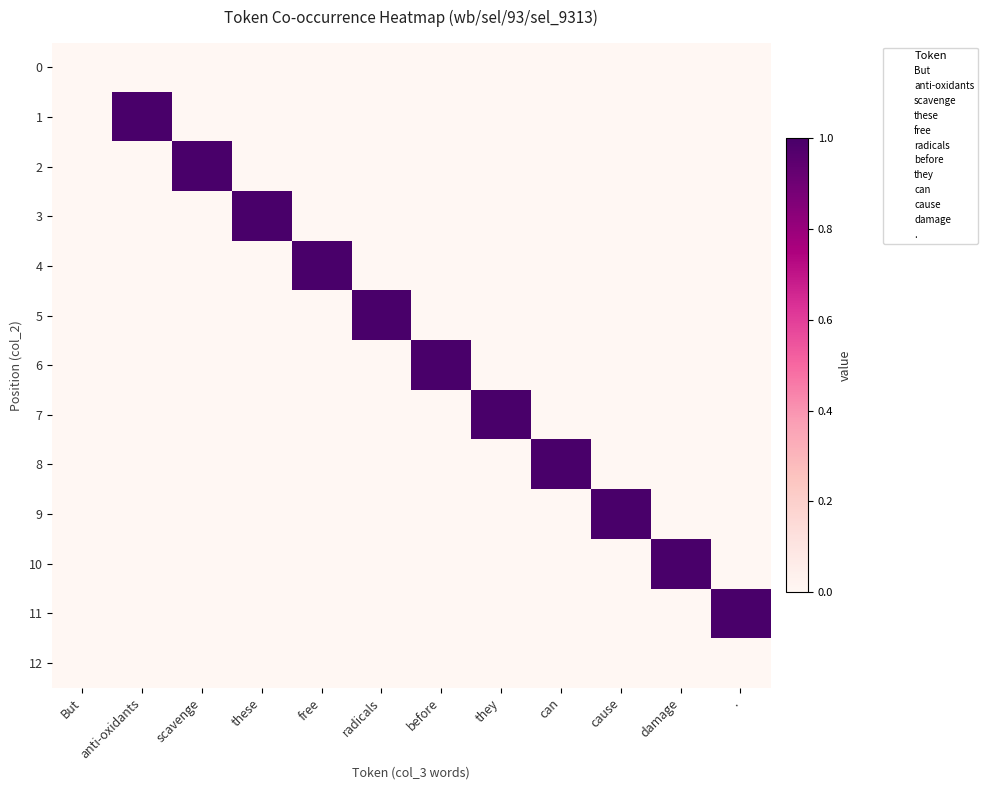

Reading right to left, extract all data points from this chart.

0: .=0	damage=0	cause=0	can=0	they=0	before=0	radicals=0	free=0	these=0	scavenge=0	anti-oxidants=0	But=0
1: .=0	damage=0	cause=0	can=0	they=0	before=0	radicals=0	free=0	these=0	scavenge=0	anti-oxidants=1	But=0
2: .=0	damage=0	cause=0	can=0	they=0	before=0	radicals=0	free=0	these=0	scavenge=1	anti-oxidants=0	But=0
3: .=0	damage=0	cause=0	can=0	they=0	before=0	radicals=0	free=0	these=1	scavenge=0	anti-oxidants=0	But=0
4: .=0	damage=0	cause=0	can=0	they=0	before=0	radicals=0	free=1	these=0	scavenge=0	anti-oxidants=0	But=0
5: .=0	damage=0	cause=0	can=0	they=0	before=0	radicals=1	free=0	these=0	scavenge=0	anti-oxidants=0	But=0
6: .=0	damage=0	cause=0	can=0	they=0	before=1	radicals=0	free=0	these=0	scavenge=0	anti-oxidants=0	But=0
7: .=0	damage=0	cause=0	can=0	they=1	before=0	radicals=0	free=0	these=0	scavenge=0	anti-oxidants=0	But=0
8: .=0	damage=0	cause=0	can=1	they=0	before=0	radicals=0	free=0	these=0	scavenge=0	anti-oxidants=0	But=0
9: .=0	damage=0	cause=1	can=0	they=0	before=0	radicals=0	free=0	these=0	scavenge=0	anti-oxidants=0	But=0
10: .=0	damage=1	cause=0	can=0	they=0	before=0	radicals=0	free=0	these=0	scavenge=0	anti-oxidants=0	But=0
11: .=1	damage=0	cause=0	can=0	they=0	before=0	radicals=0	free=0	these=0	scavenge=0	anti-oxidants=0	But=0
12: .=0	damage=0	cause=0	can=0	they=0	before=0	radicals=0	free=0	these=0	scavenge=0	anti-oxidants=0	But=0